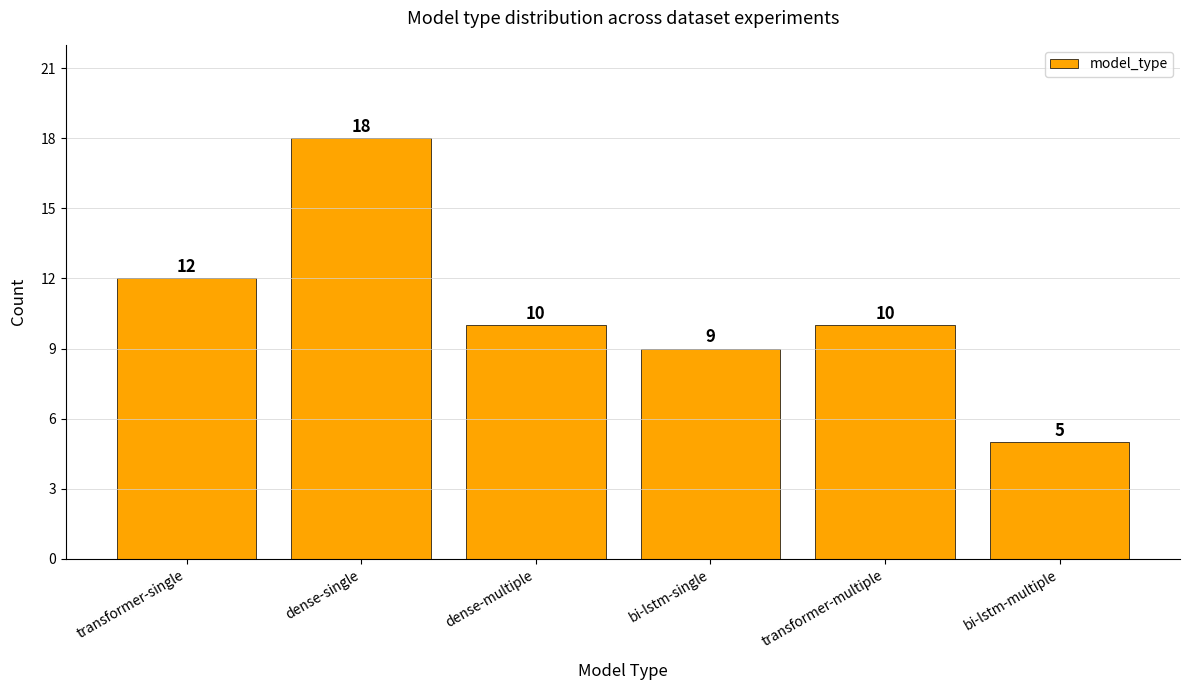

Is it true that the value at dense-single is 6?

False